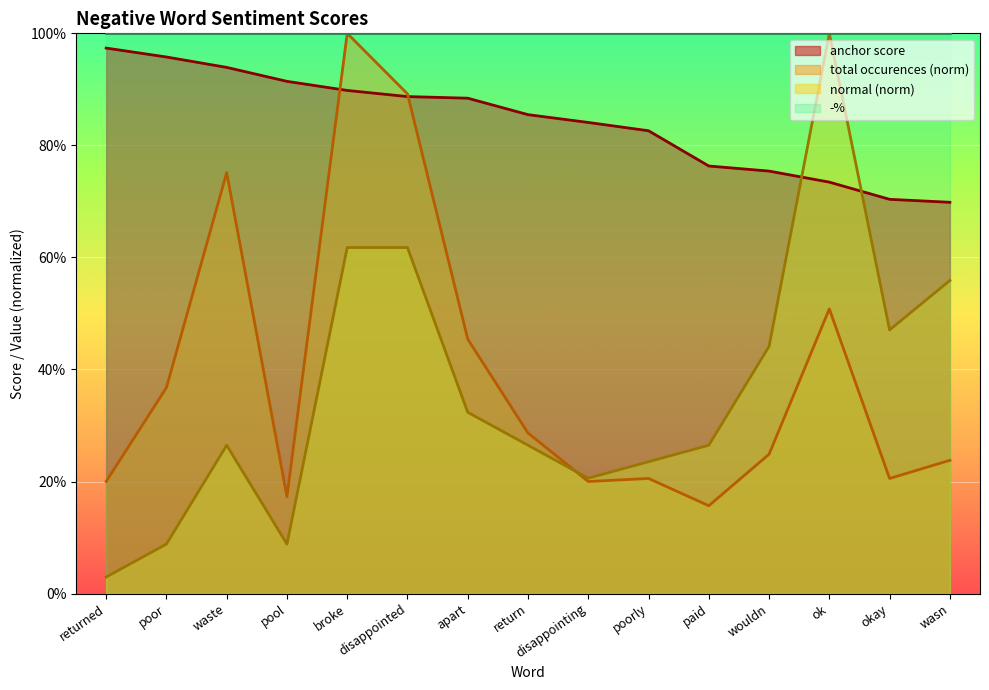

The total_occ series shows 0.2 at wouldn. True or false?

True